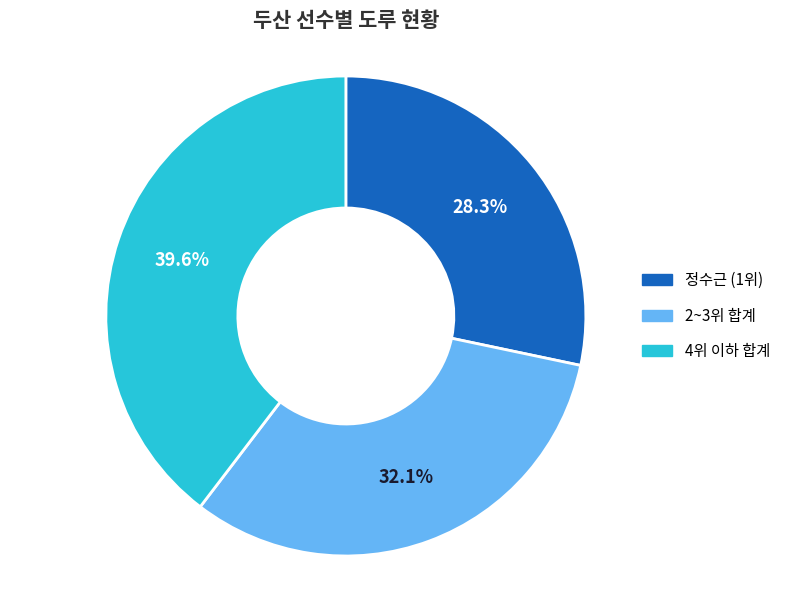

Is there any slice that represents more than half of the pie?

No